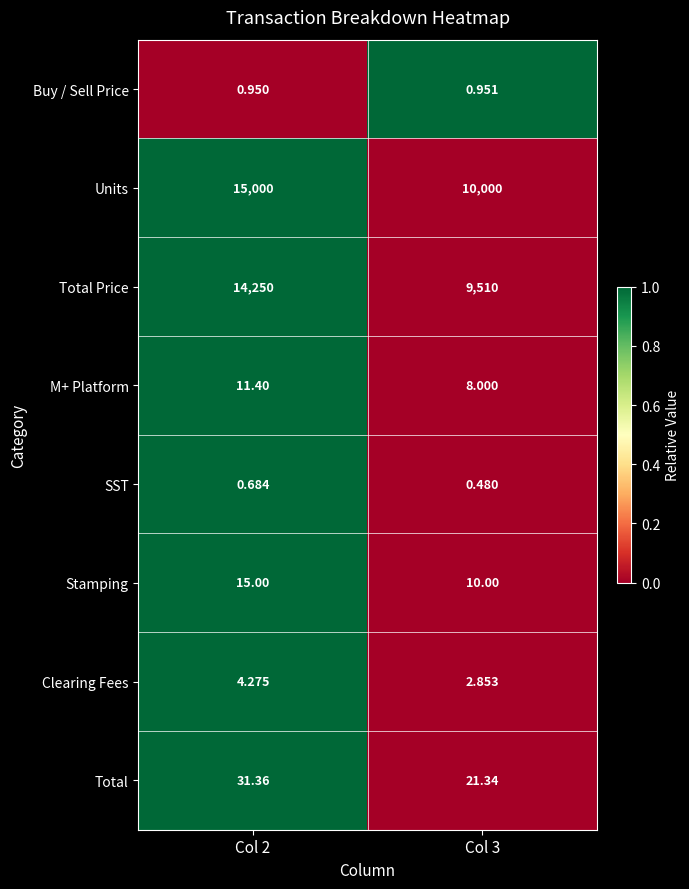

Which series has the largest total across all categories?

Units